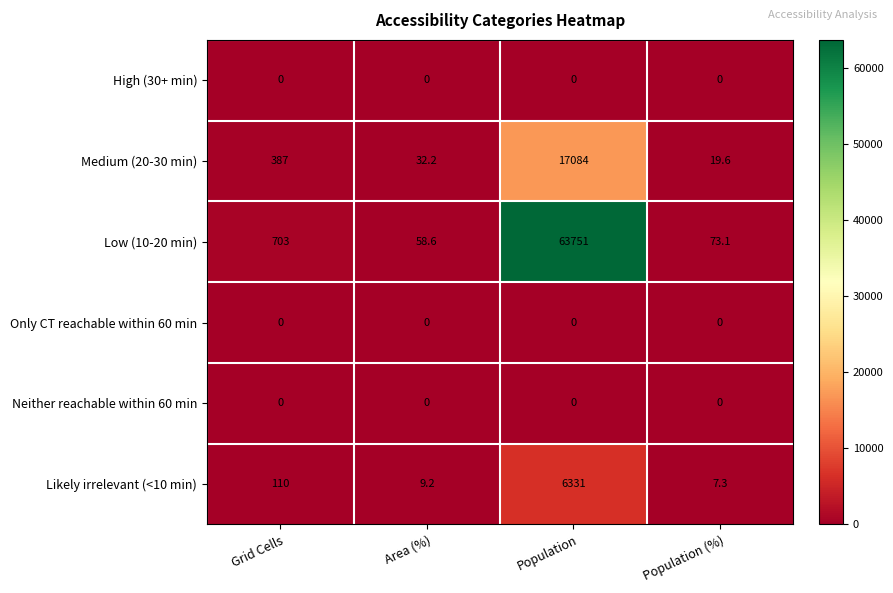

How many categories are shown in the chart?

4